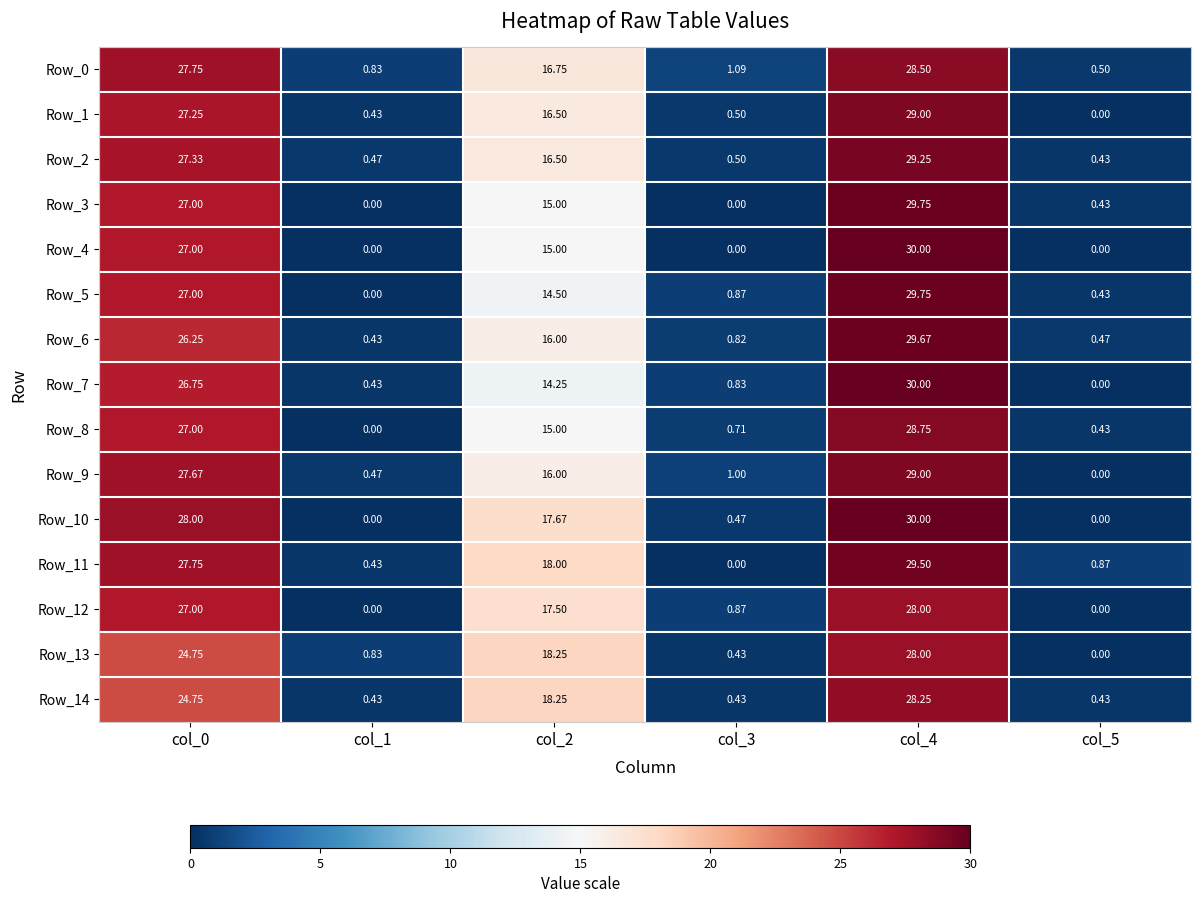

Is the value of Row_11 at col_4 greater than the value of Row_8 at col_3?

Yes